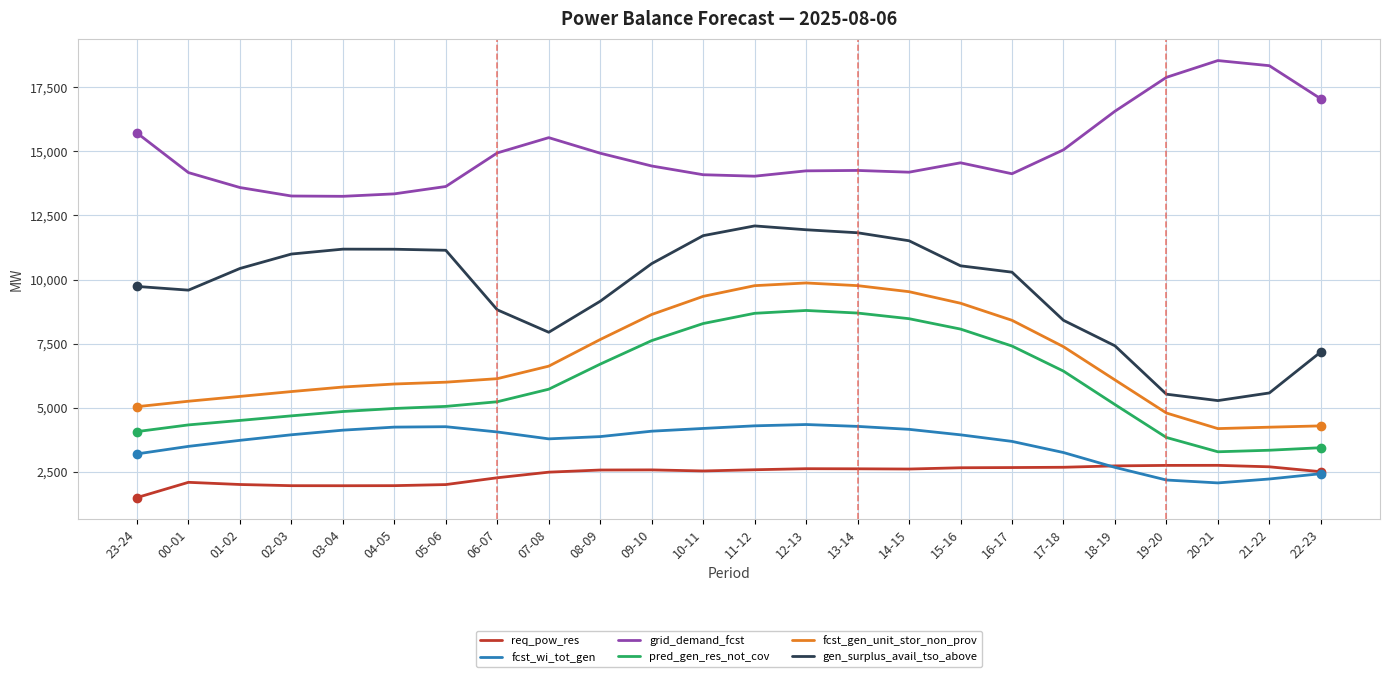

Read the gen_surplus_avail_tso_above value at 06-07, to the nearest 50.

8800